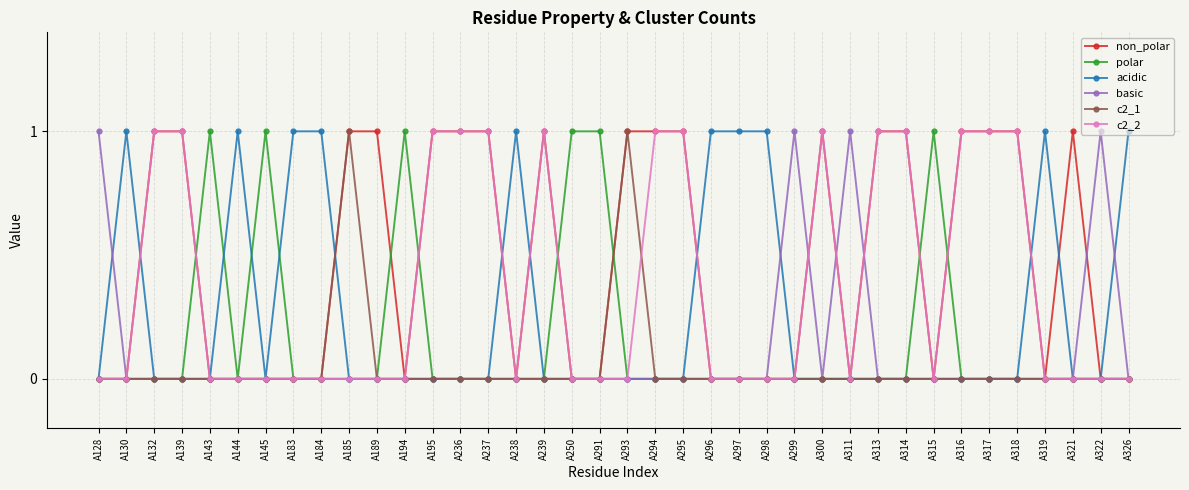

What is the sum of all c2_1 values?

2